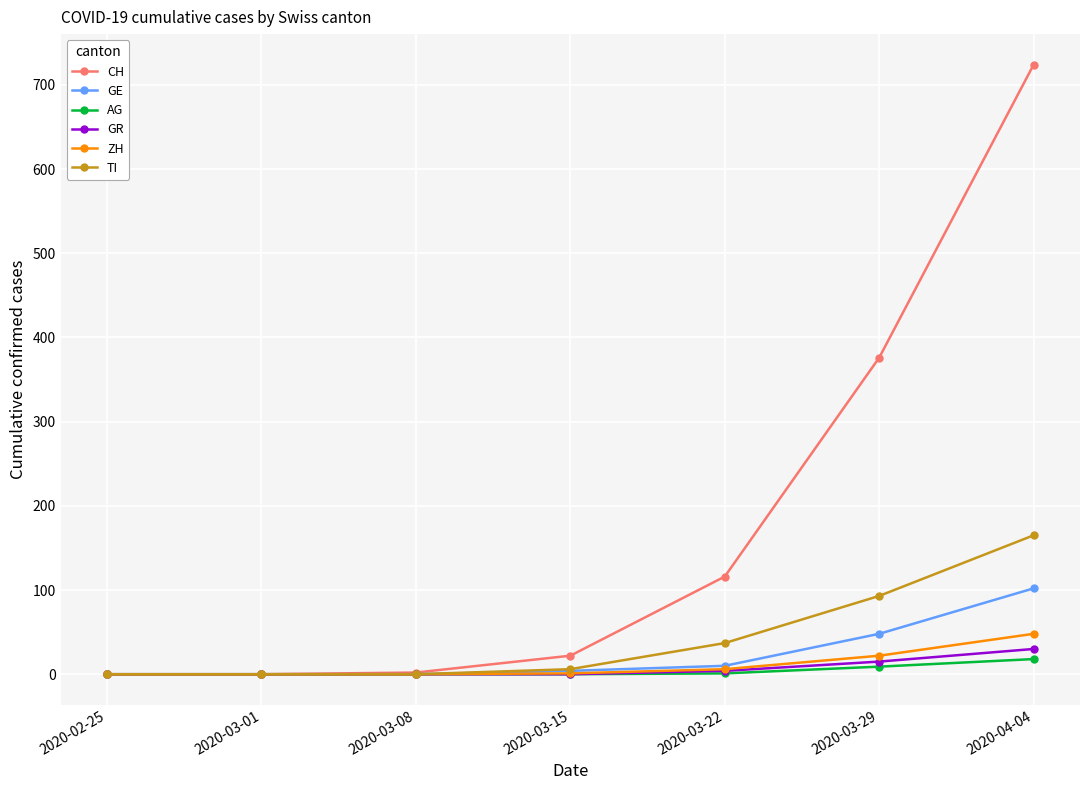

How many series are shown in this chart?

6